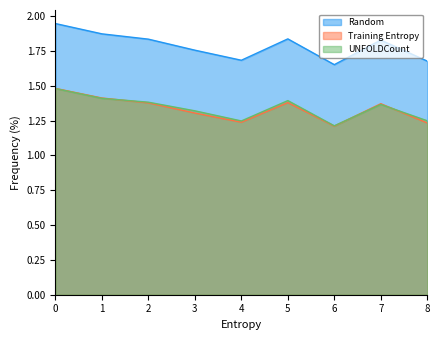

What is the difference between the alpha_m_vals values at 1 and 8?

0.2